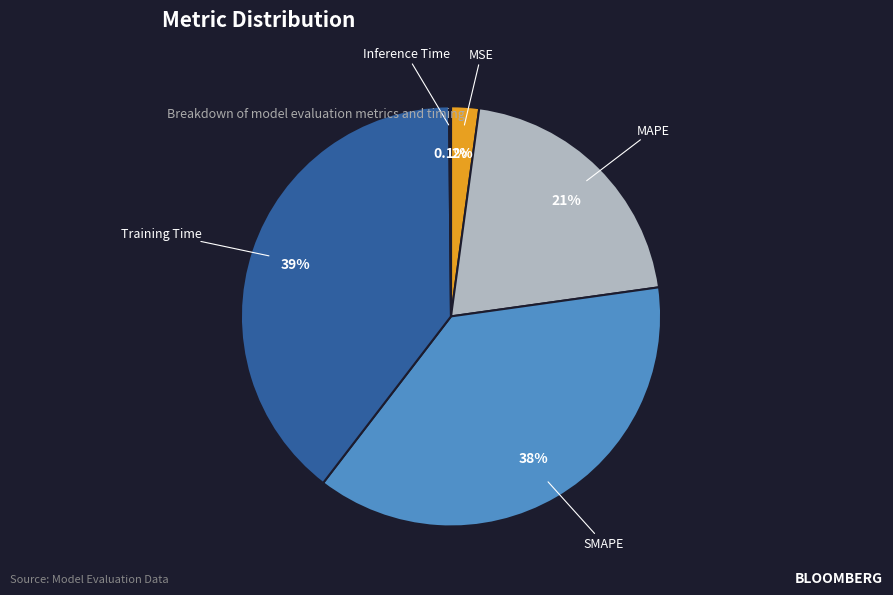

Is there a majority slice in this chart?

No